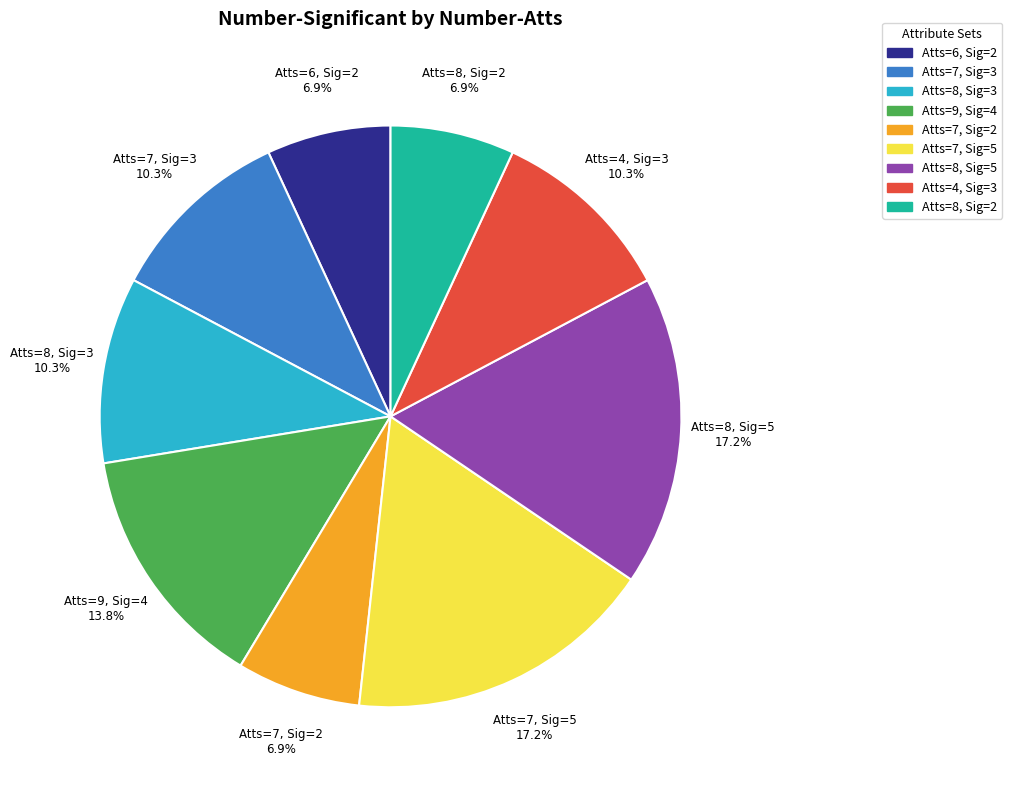

Is there a majority slice in this chart?

No